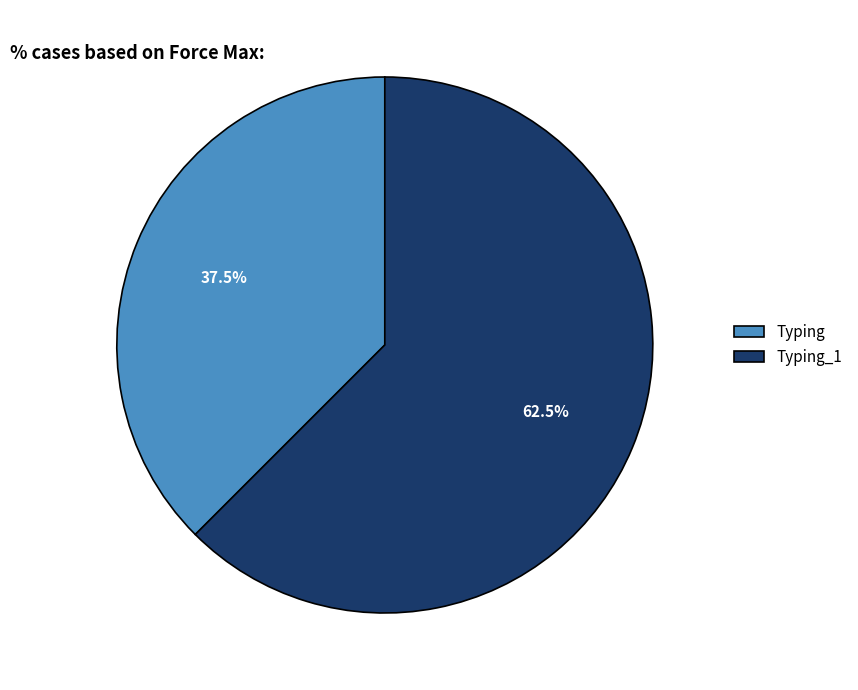

Which has a higher value, Typing or Typing_1?

Typing_1